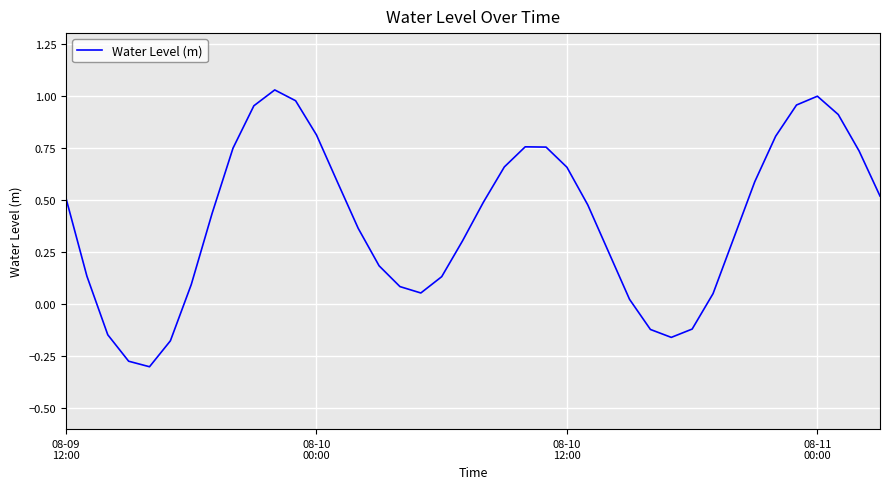

What is the difference between the maximum and minimum values?

1.3